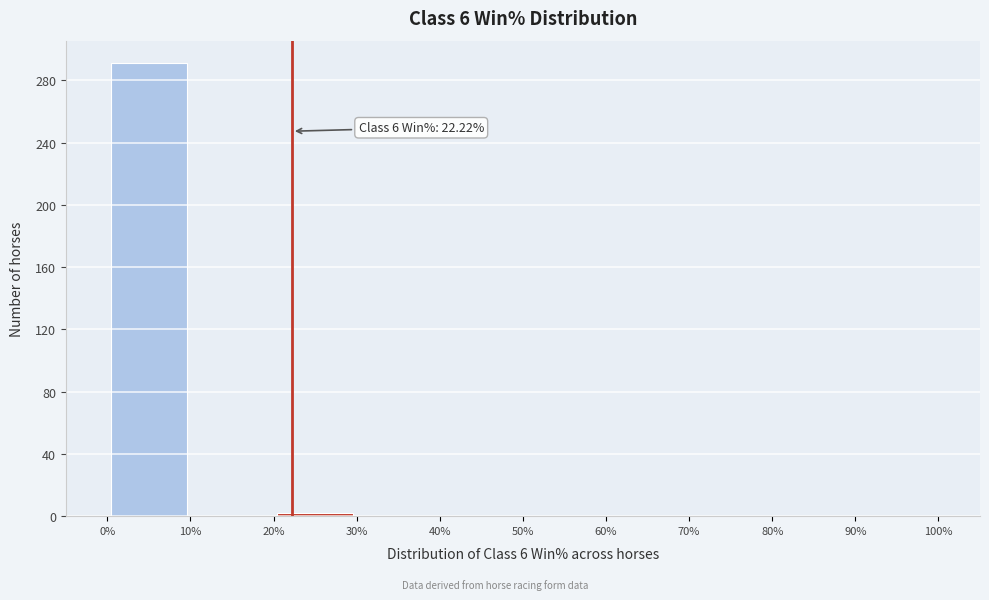

Over which range of the x-axis is the bar tallest?

0% to 10%